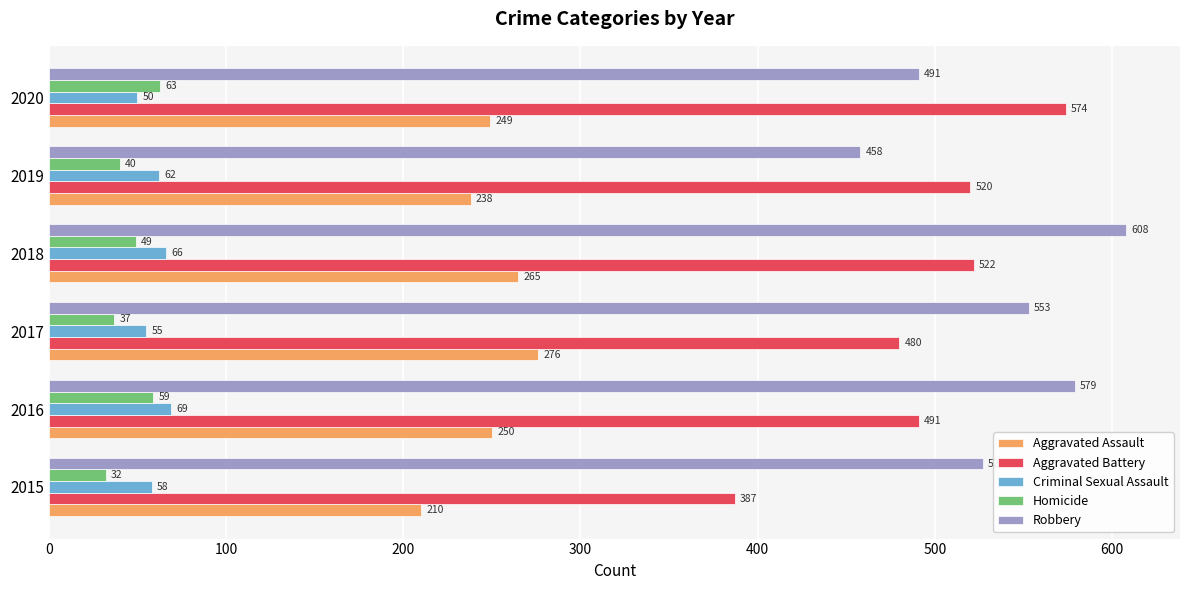

What is the greatest value displayed?

608